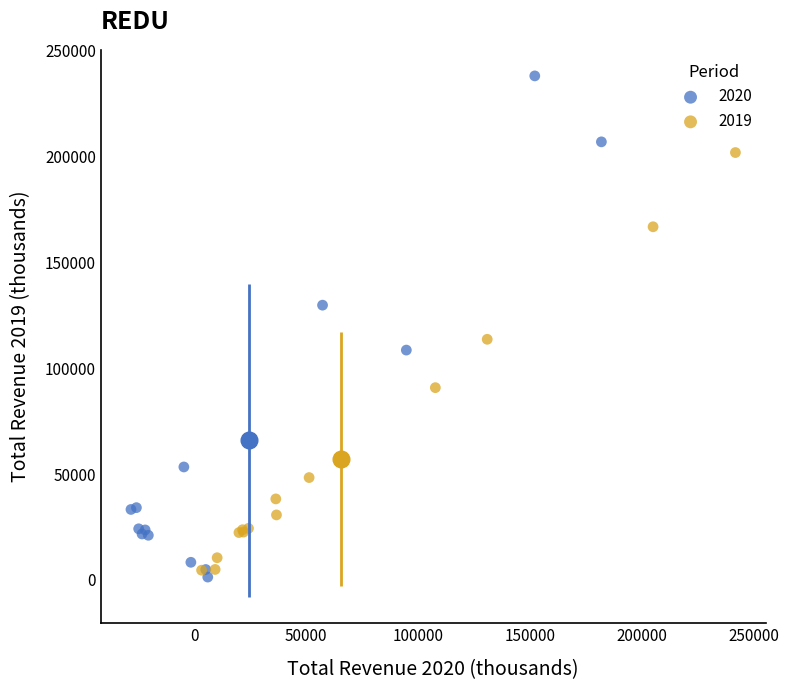

Which series contains the highest Y value?

2020